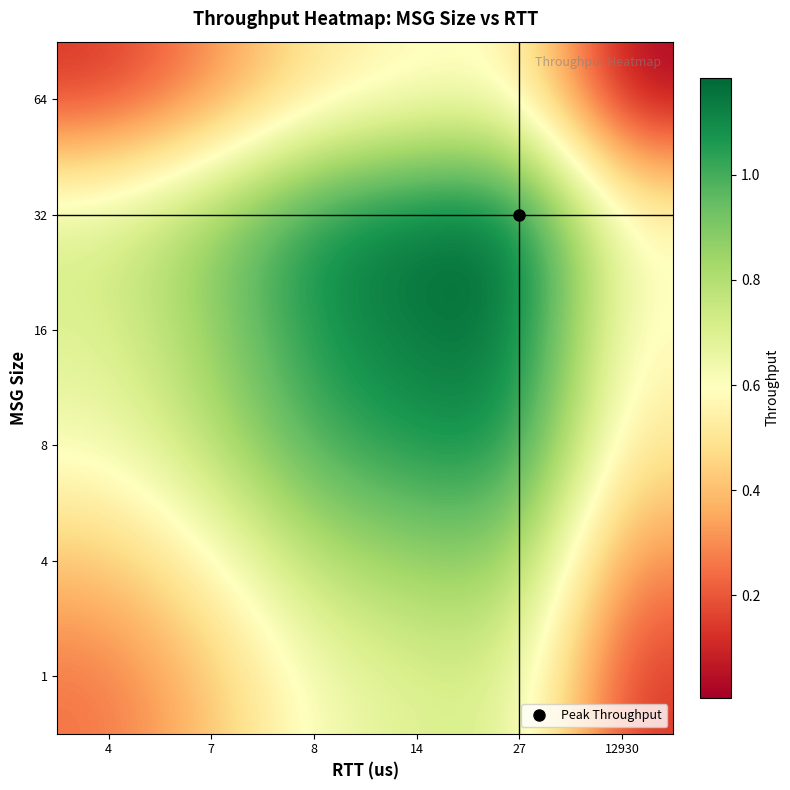

Reading left to right, extract all data points from this chart.

1: 4=0.2	7=0.4	8=0.6	14=0.7	27=0.7	12930=0.1
4: 4=0.4	7=0.6	8=0.8	14=0.9	27=0.9	12930=0.3
8: 4=0.6	7=0.8	8=1.0	14=1.1	27=1.1	12930=0.5
16: 4=0.7	7=0.9	8=1.1	14=1.1	27=1.2	12930=0.6
32: 4=0.7	7=0.9	8=1.1	14=1.2	27=1.2	12930=0.6
64: 4=0.1	7=0.3	8=0.5	14=0.6	27=0.6	12930=0.0